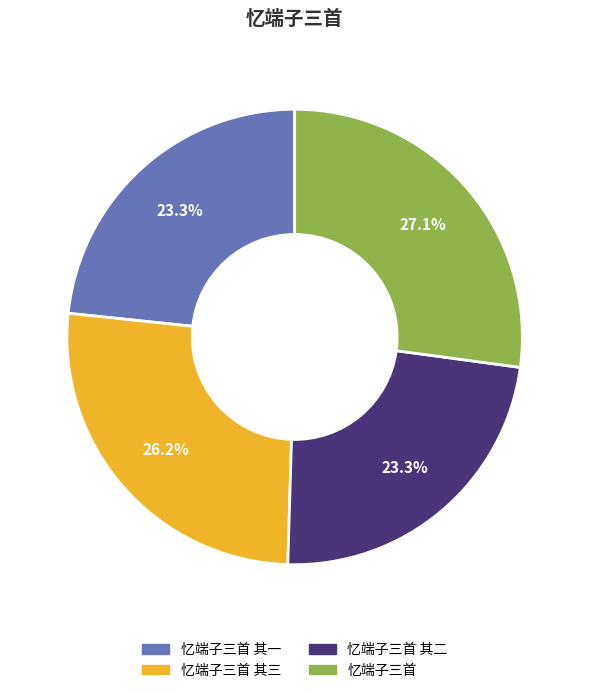

Is there any slice that represents more than half of the pie?

No